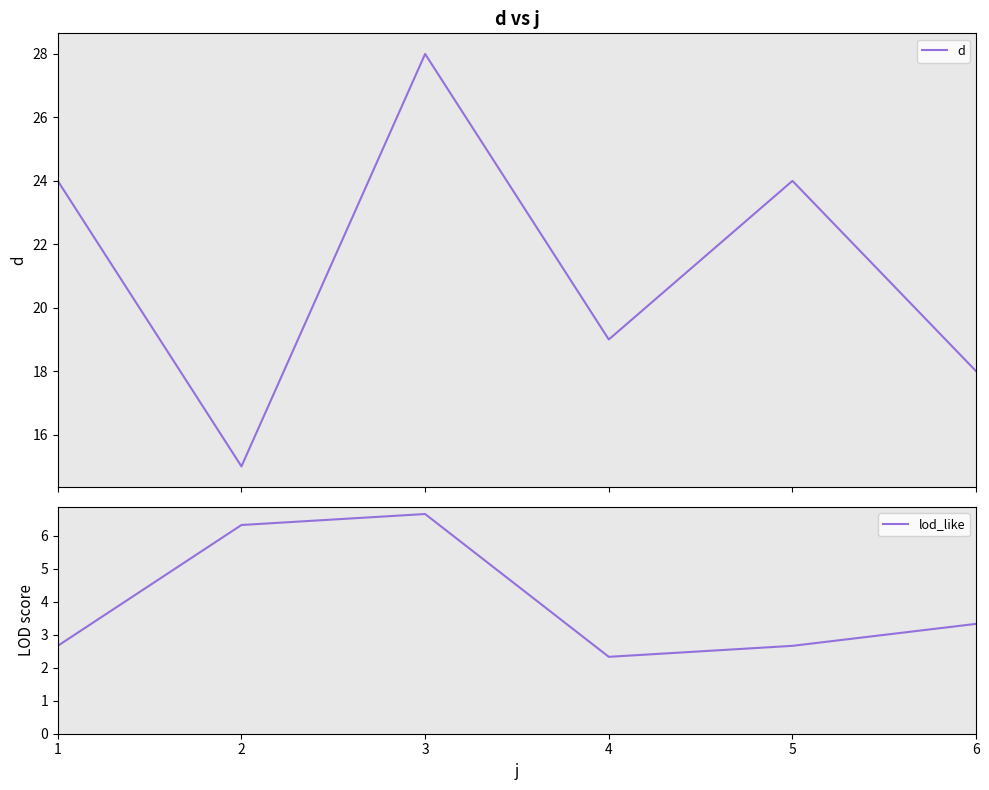

List the series in order of their overall mean, lowest first.

lod_like, d